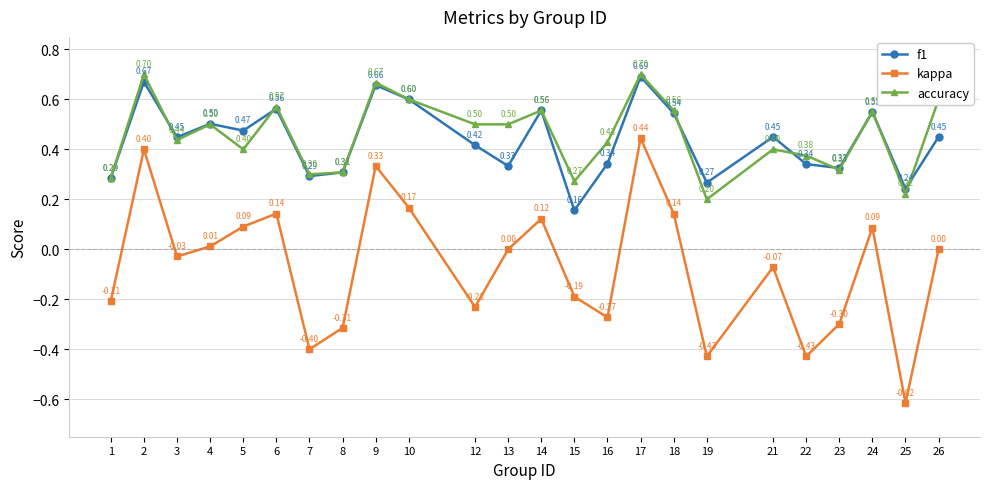

What is the difference between the maximum and second lowest values in the f1 series?

0.4